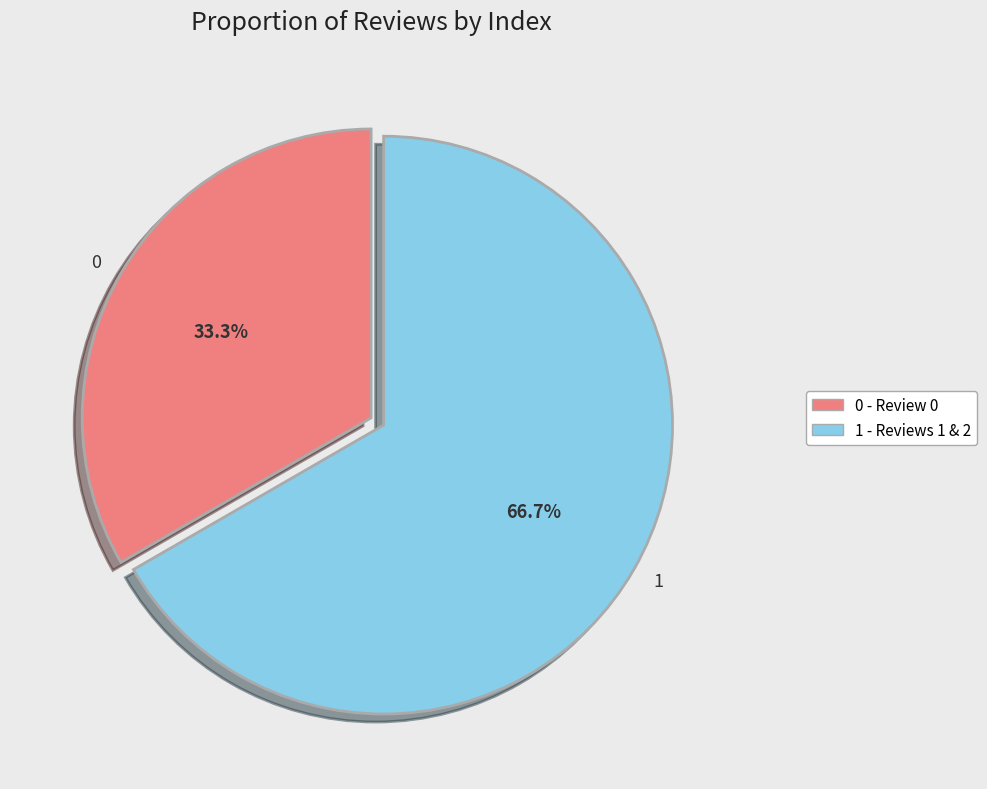

To the nearest percent, what is the difference between the largest and smallest slice percentages?

33%